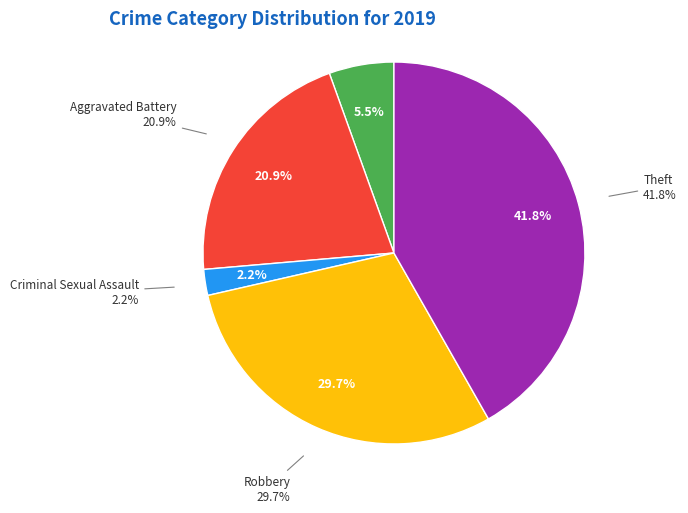

How many slices are in this pie chart?

5